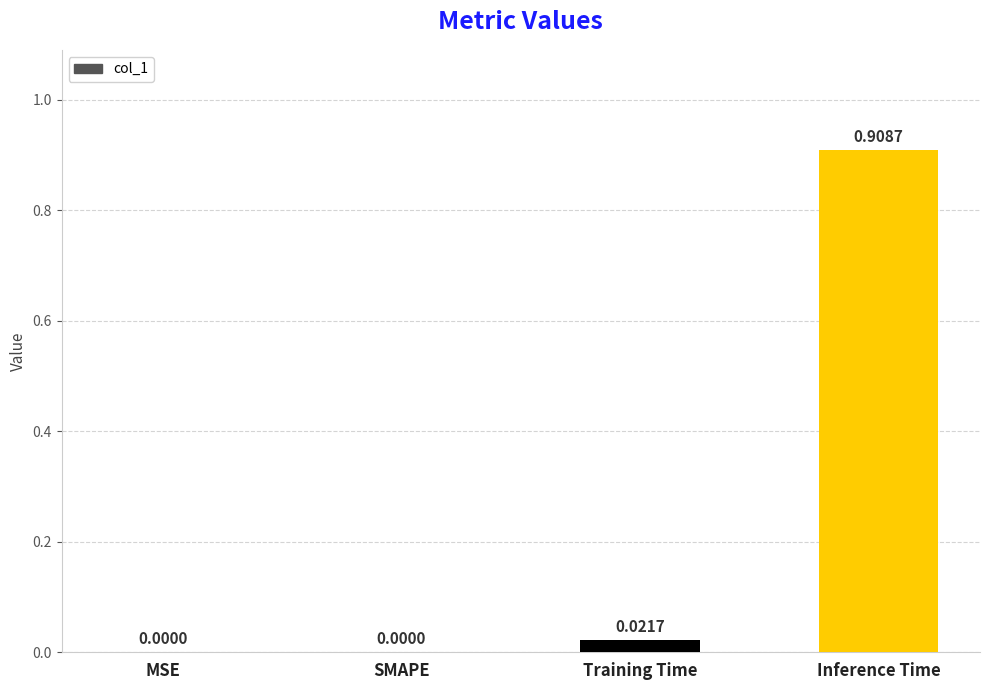

Which label corresponds to the largest value in the chart?

Inference Time